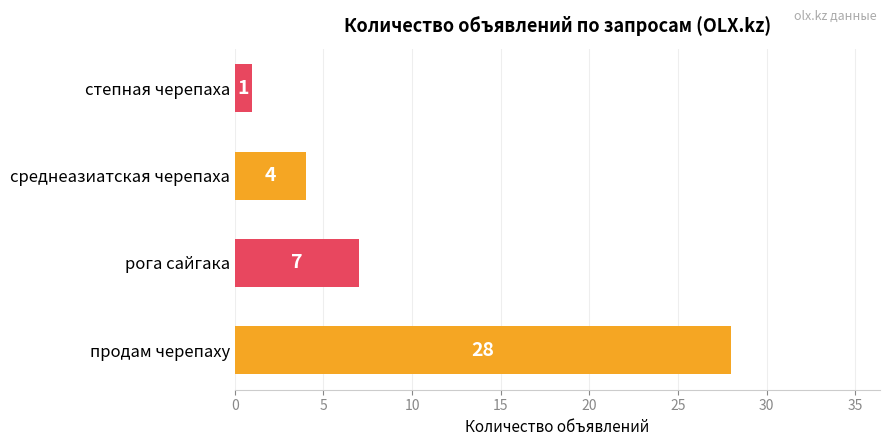

What is the smallest value displayed?

1